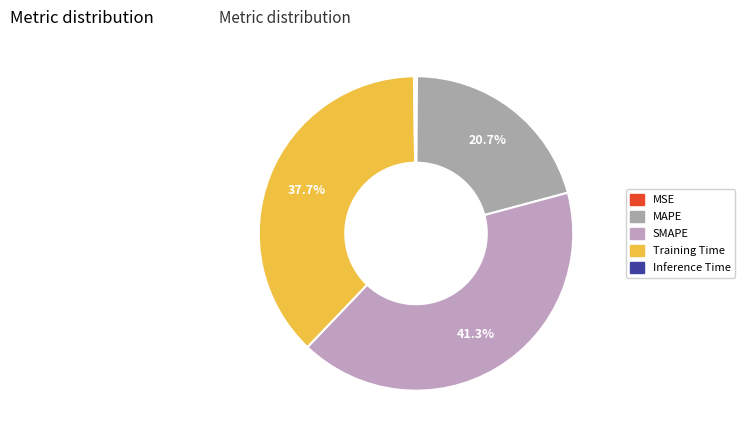

How many slices are in this pie chart?

5